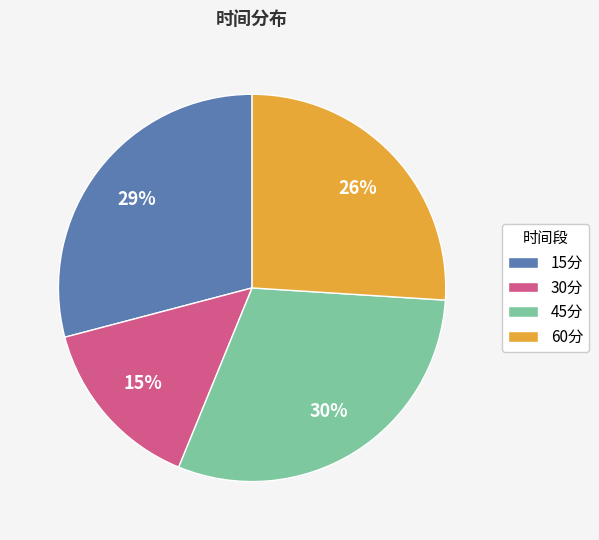

True or false: 30分 accounts for 15% of the total.

True